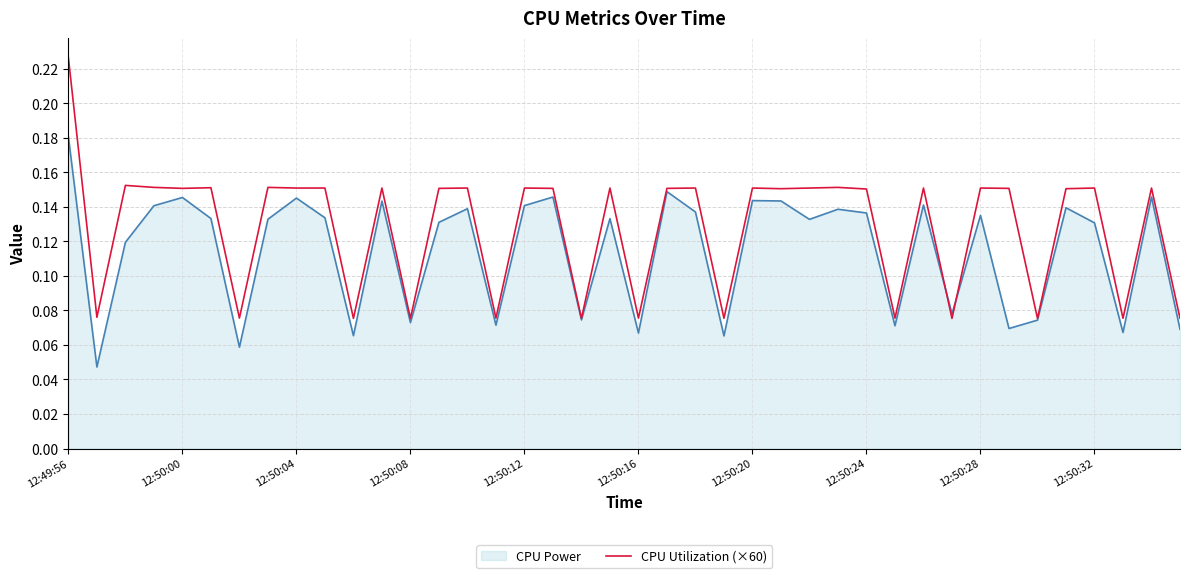

Which series has the largest total across all categories?

CPU Utilization (×60)